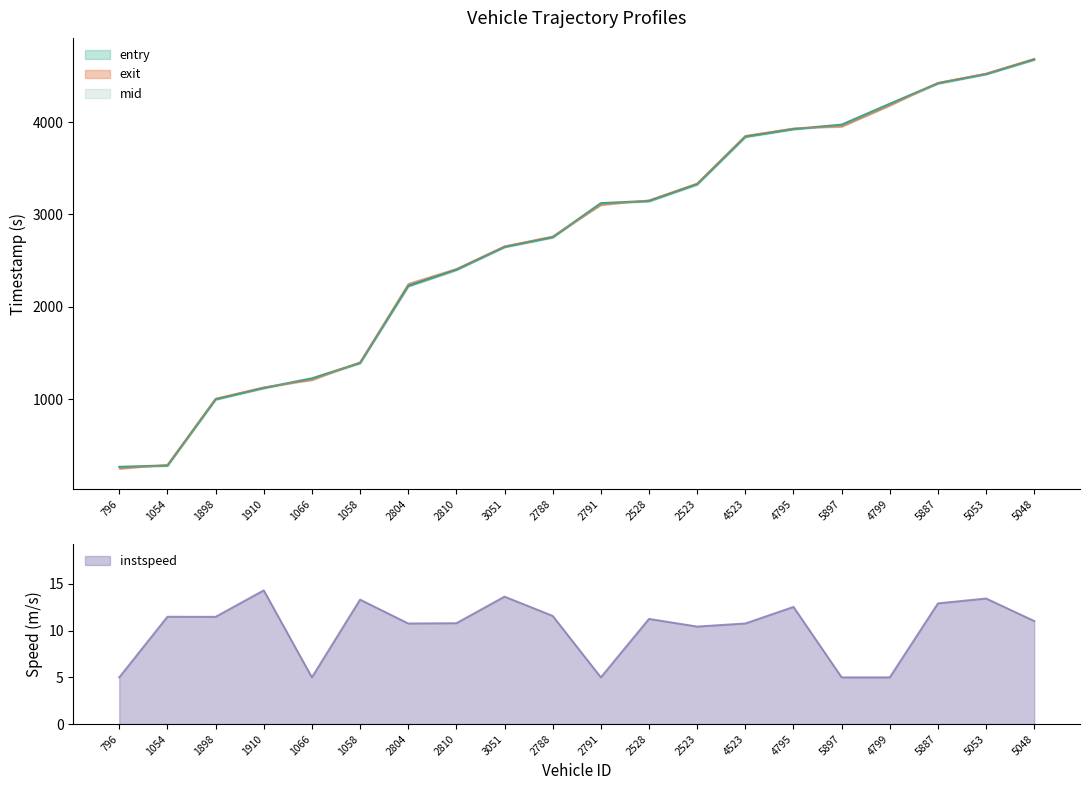

At which category is the sum across all series the highest?

5048